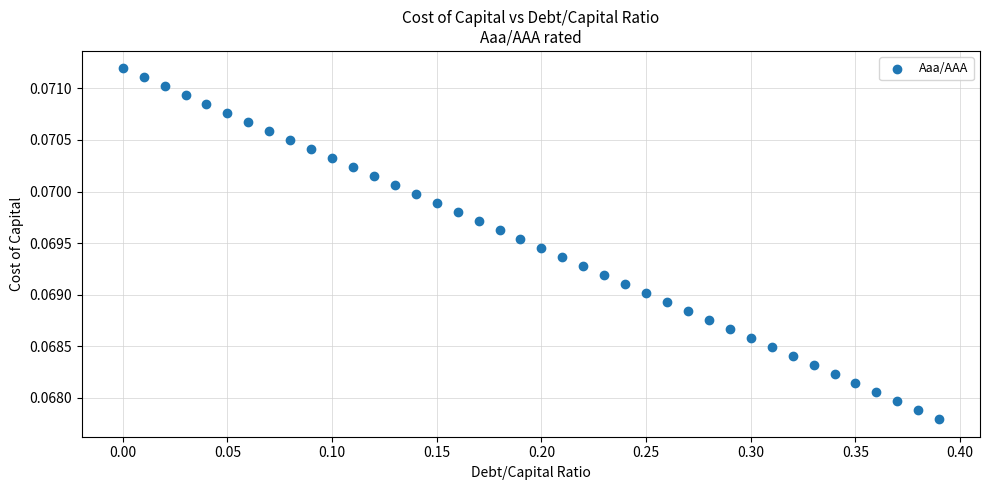

What is the range of X values (max minus min)?

0.4